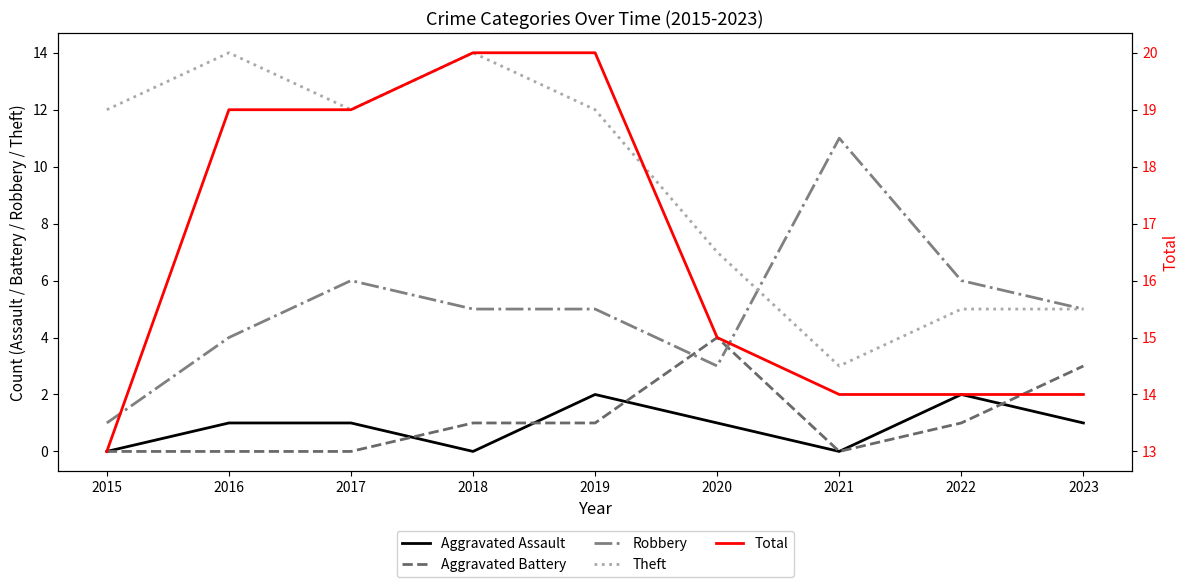

What is the difference between the highest and lowest values at 2015?

13